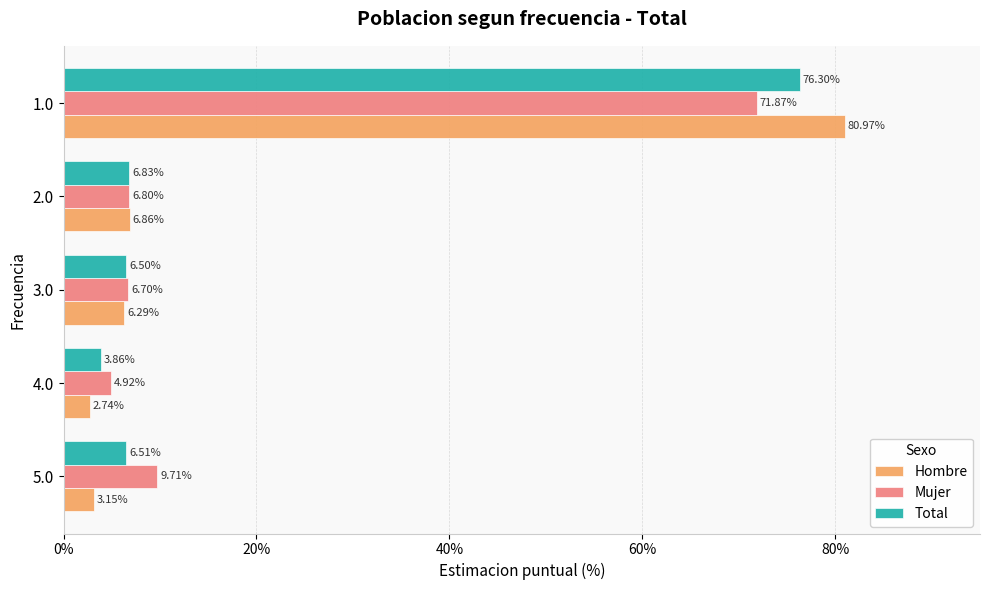

Which series changed the most between 4.0 and 2.0?

Hombre